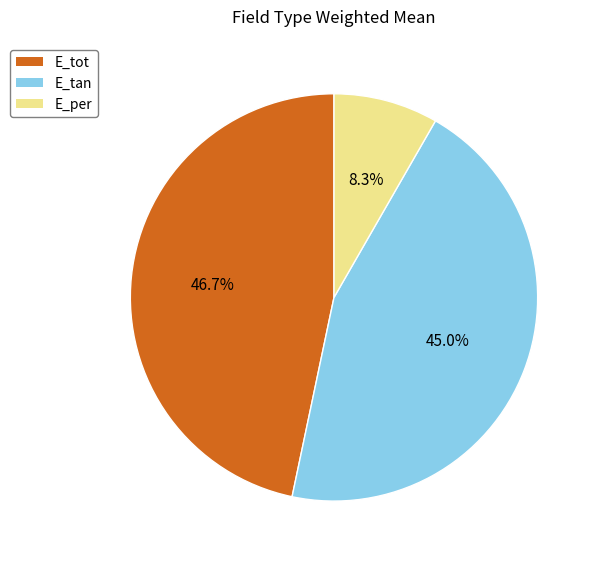

Count the number of slices in the pie.

3